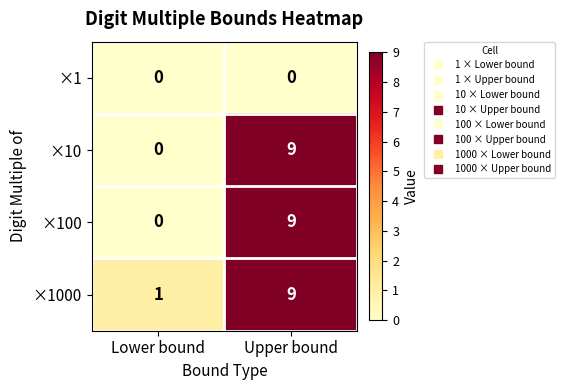

List the labels in order of ×1000 value, smallest first.

Lower bound, Upper bound